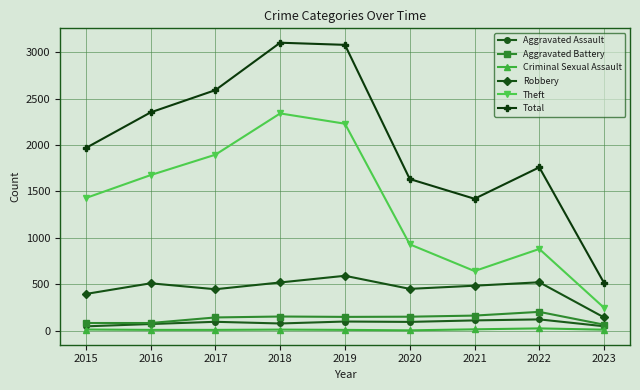

The value of Total at 2016 is 1086. True or false?

False